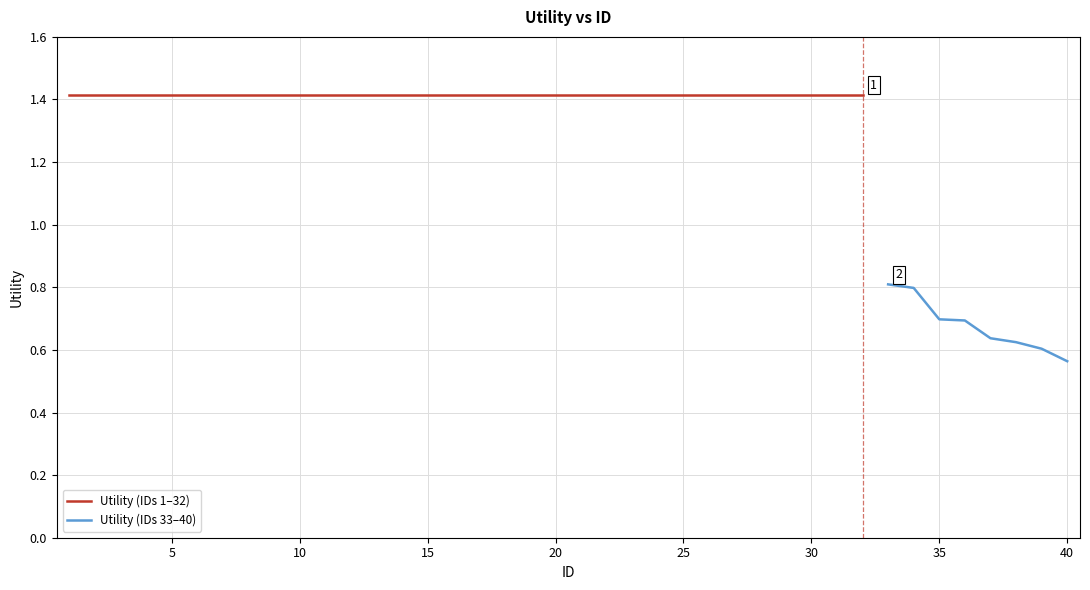

Where is the data nearest to the value 0?

40